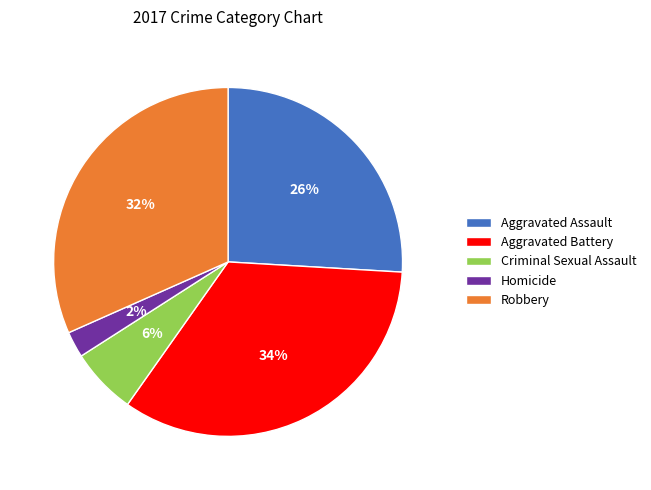

To the nearest percent, what percentage of the pie is Aggravated Assault?

26%